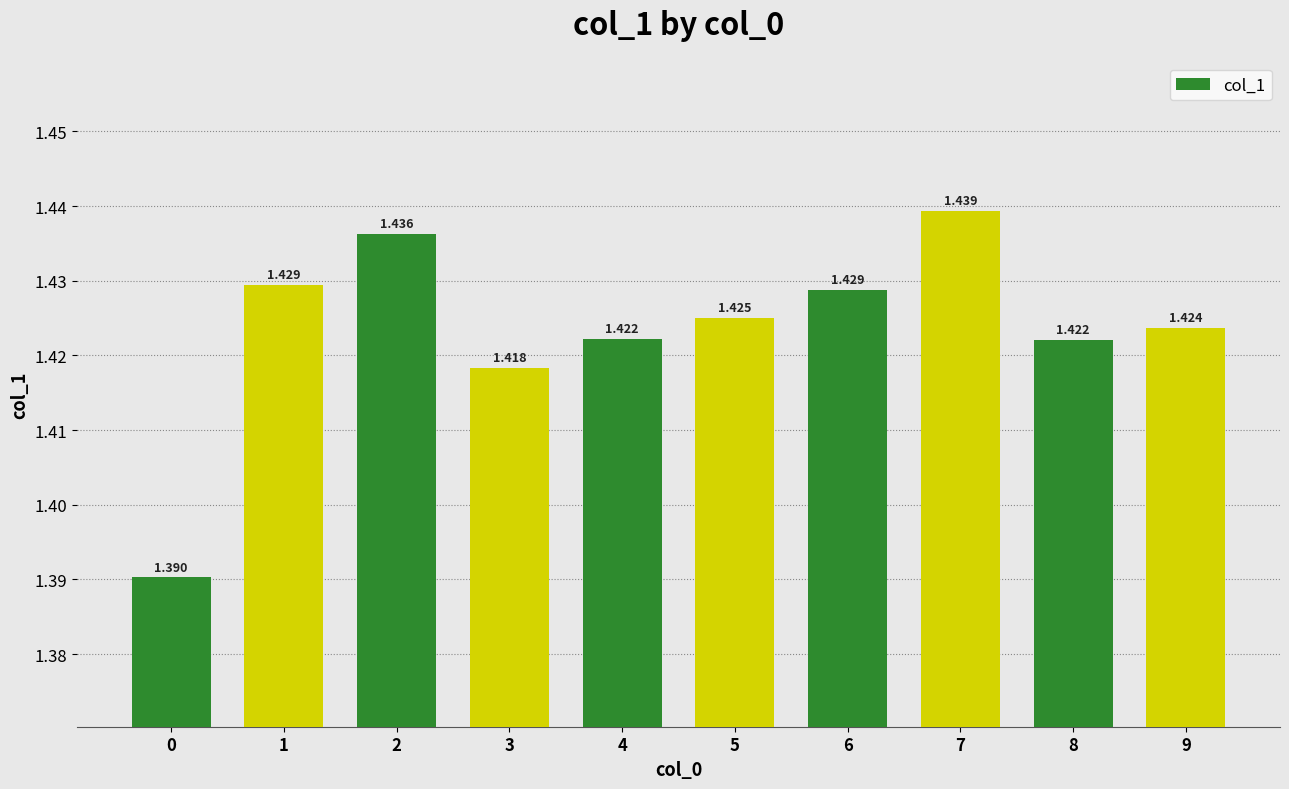

How many bars are there in total?

10